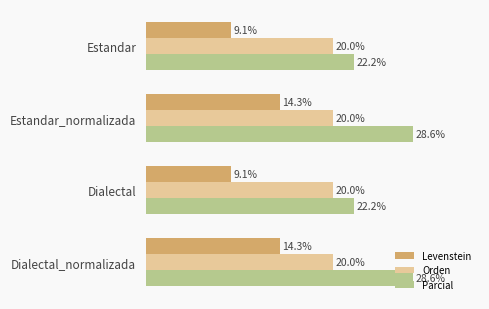

Rank the series by their average value, from highest to lowest.

Parcial, Orden, Levenstein